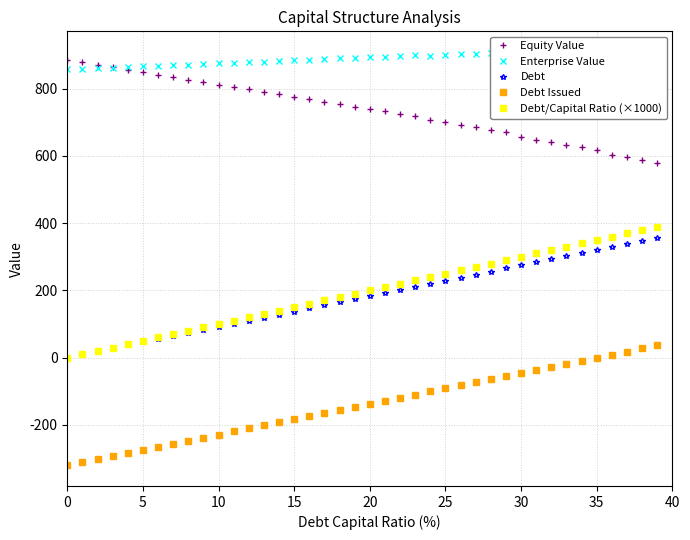

Where is the first local maximum for Enterprise Value?

23